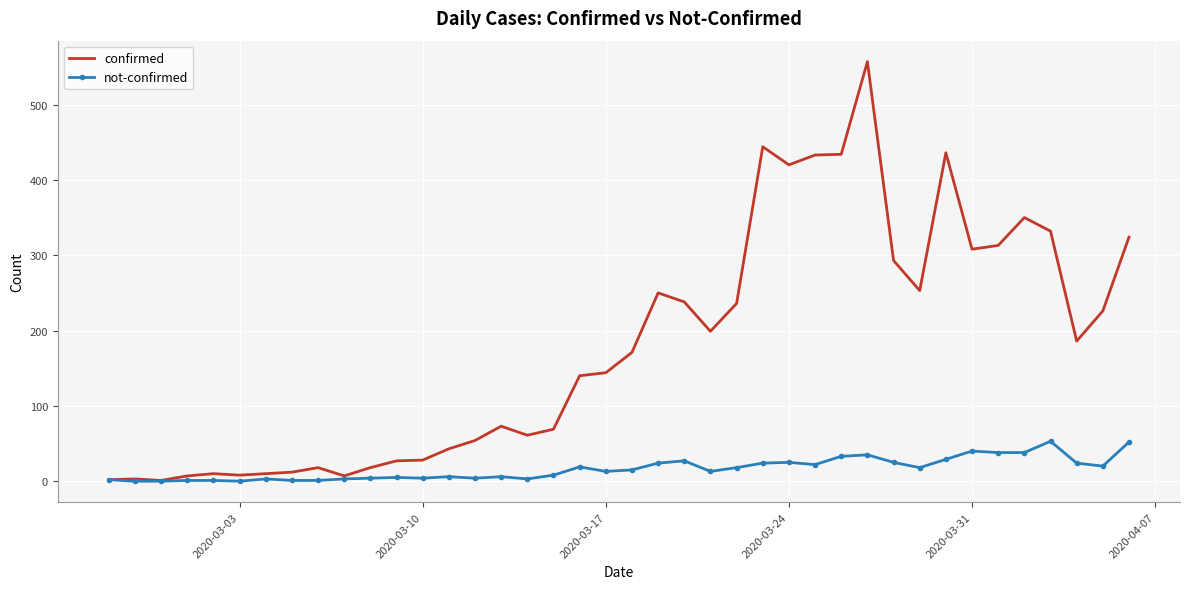

Rank the series by their maximum value, from highest to lowest.

confirmed, not-confirmed